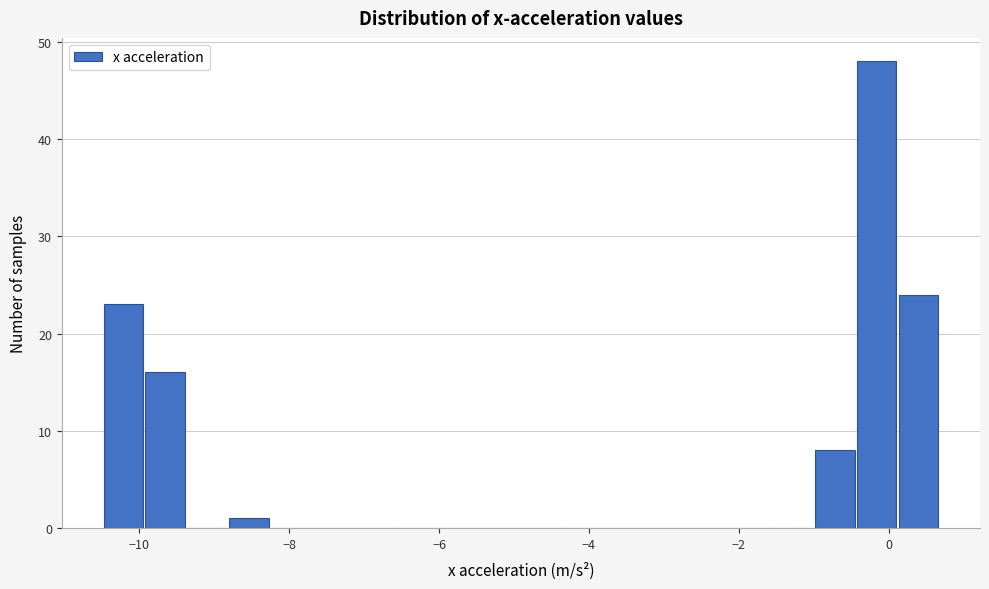

Around what value on the x-axis is the tallest bar? Give the approximate position of its centre, as read against the axis.

-0.2